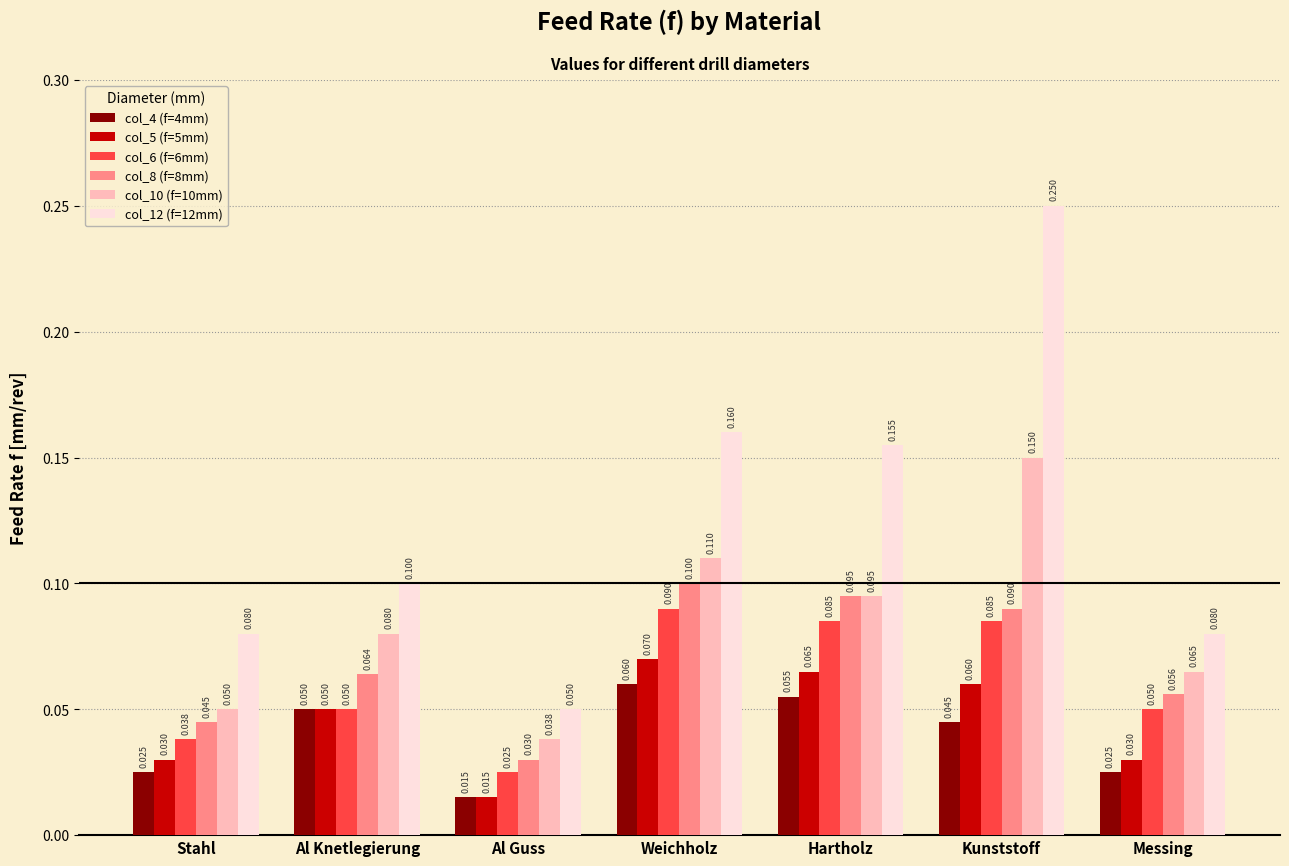

List the series in order of their peak value, lowest first.

col_4 (f=4mm), col_5 (f=5mm), col_6 (f=6mm), col_8 (f=8mm), col_10 (f=10mm), col_12 (f=12mm)